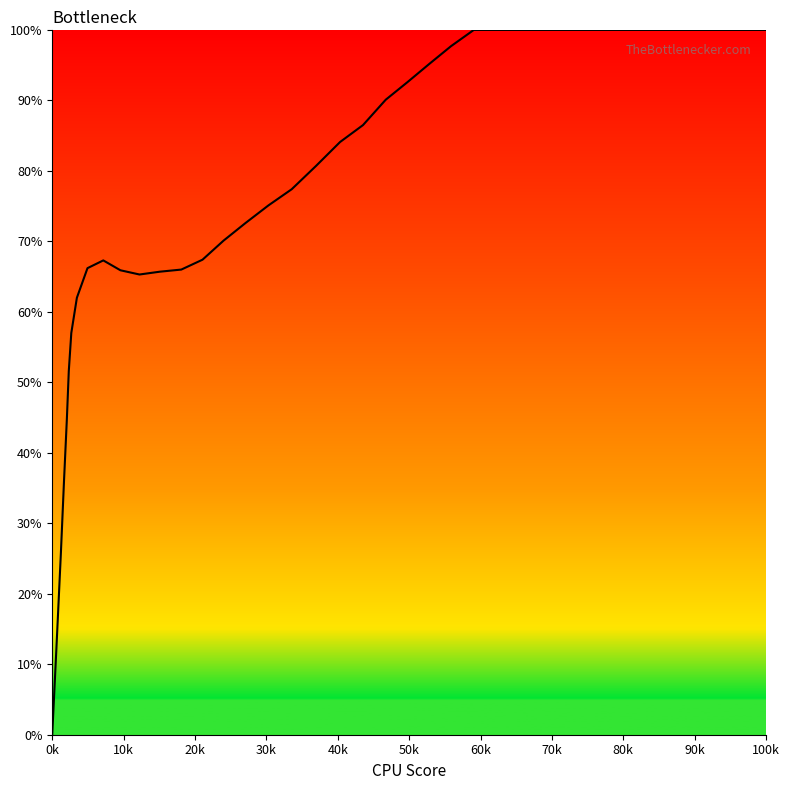

What is the maximum value shown in the chart?

100.0